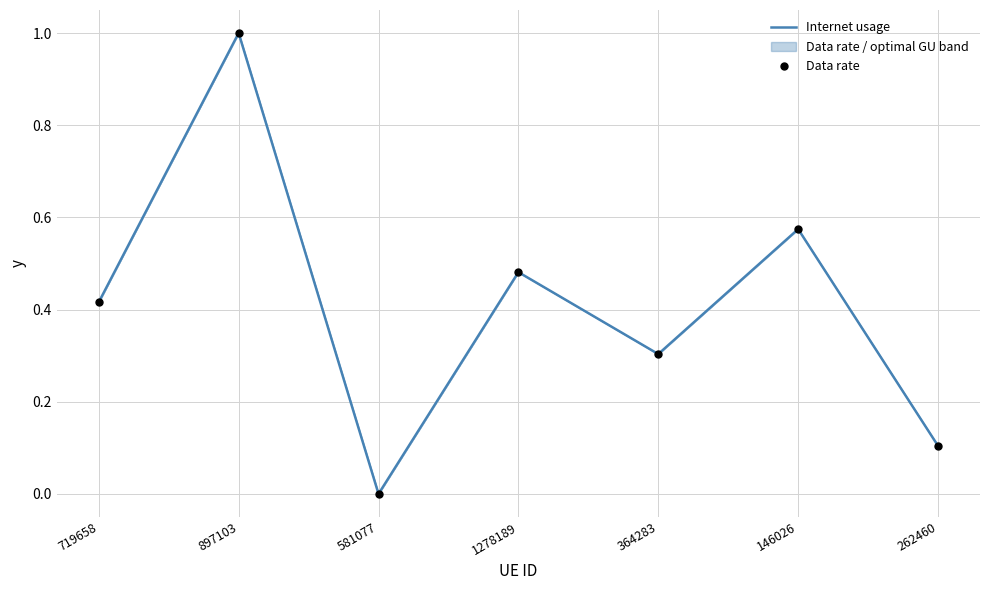

What position from the right is 364283?

3